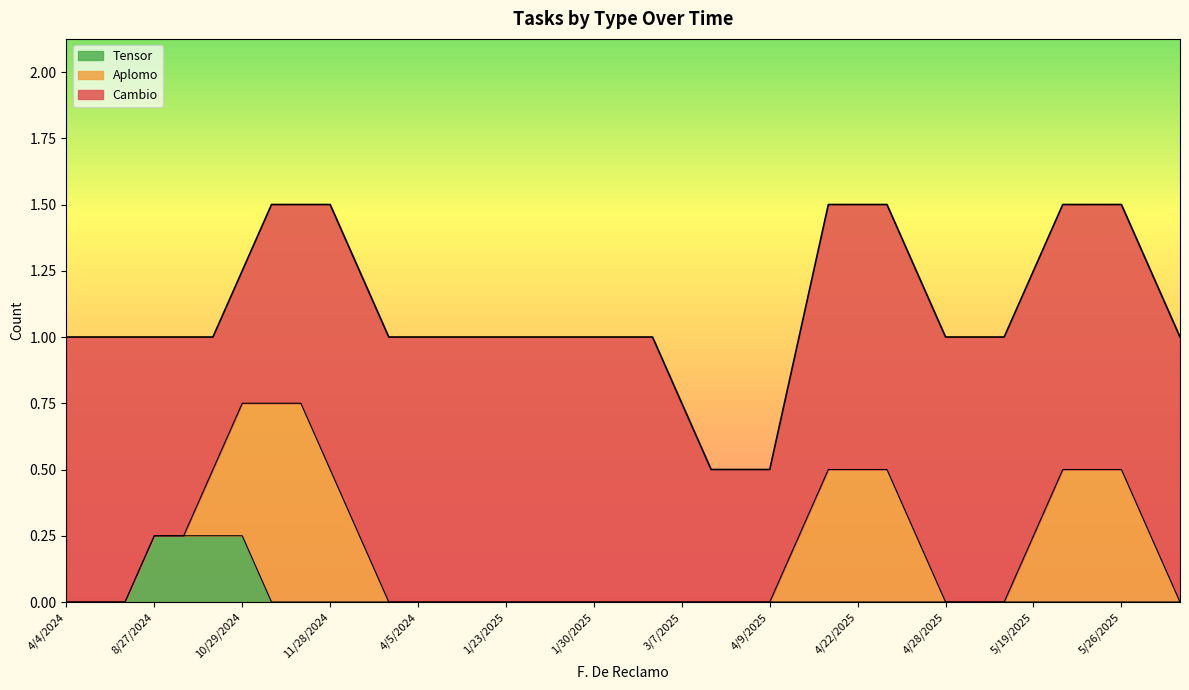

True or false: Aplomo and Tensor cross at least once.

False